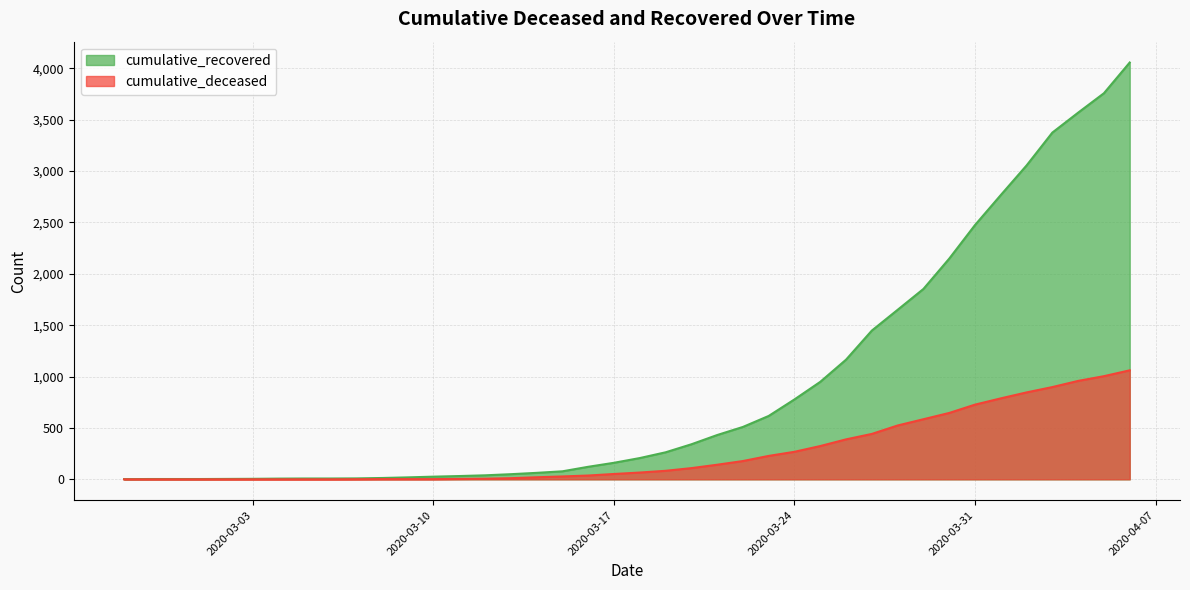

What is the highest value of the cumulative_deceased series?

1061